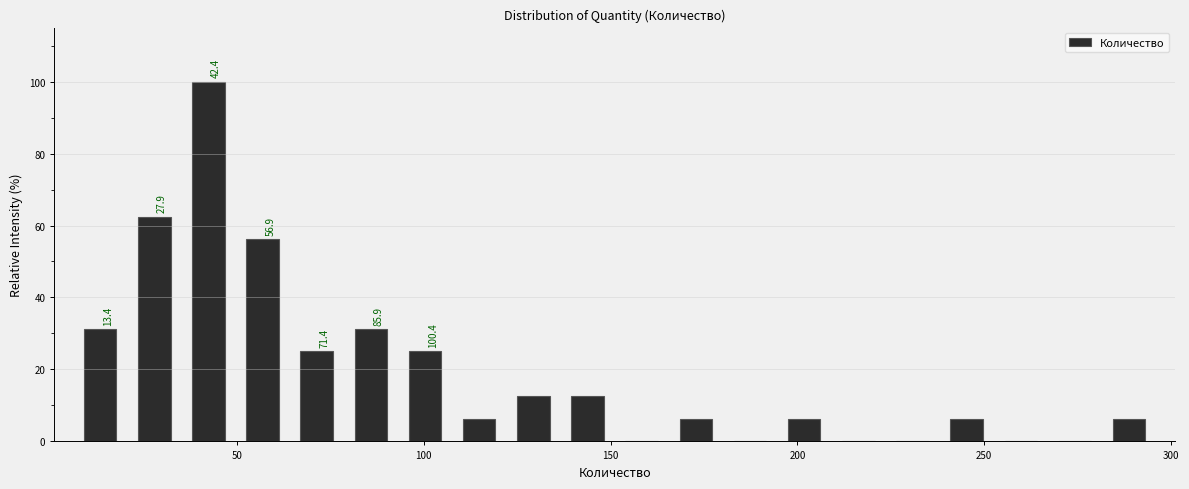

Read against the x-axis, roughly where is the centre of the tallest bar?

40